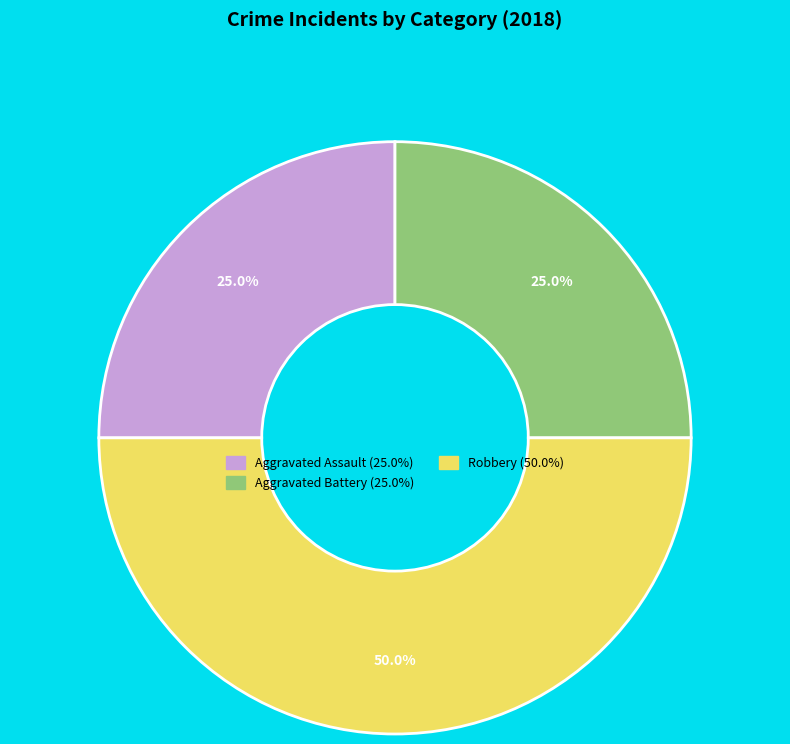

Combined, what portion of the pie is Robbery and Aggravated Battery?

75.0%